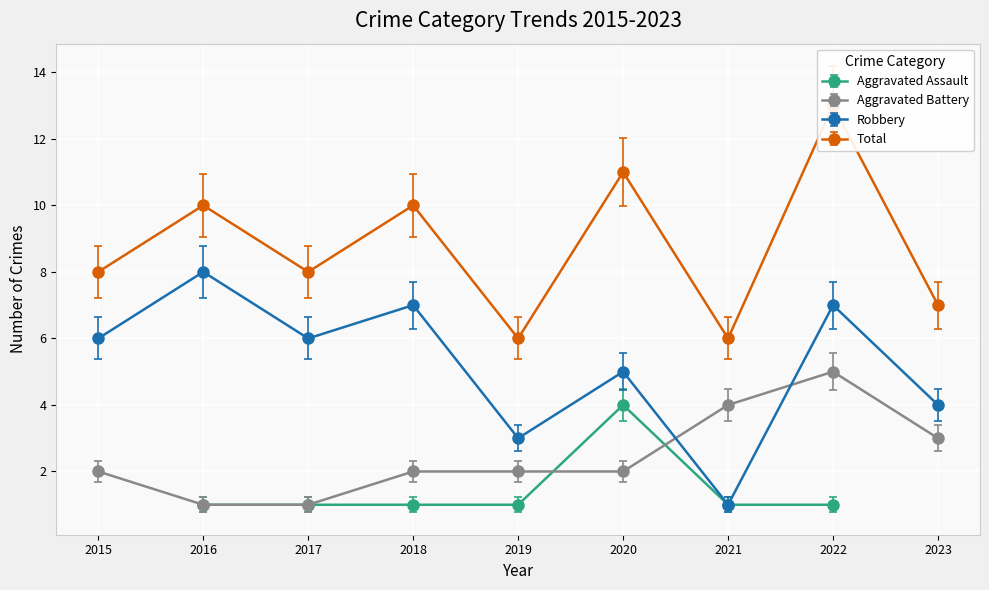

What is the highest value of the Robbery series?

8